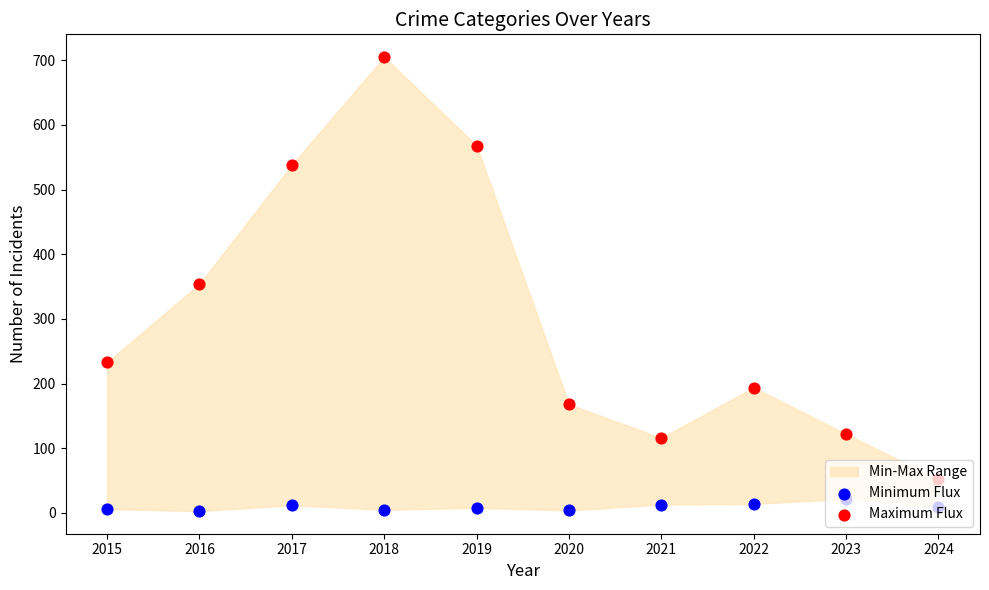

Which series has the widest spread of Y values?

Maximum Flux